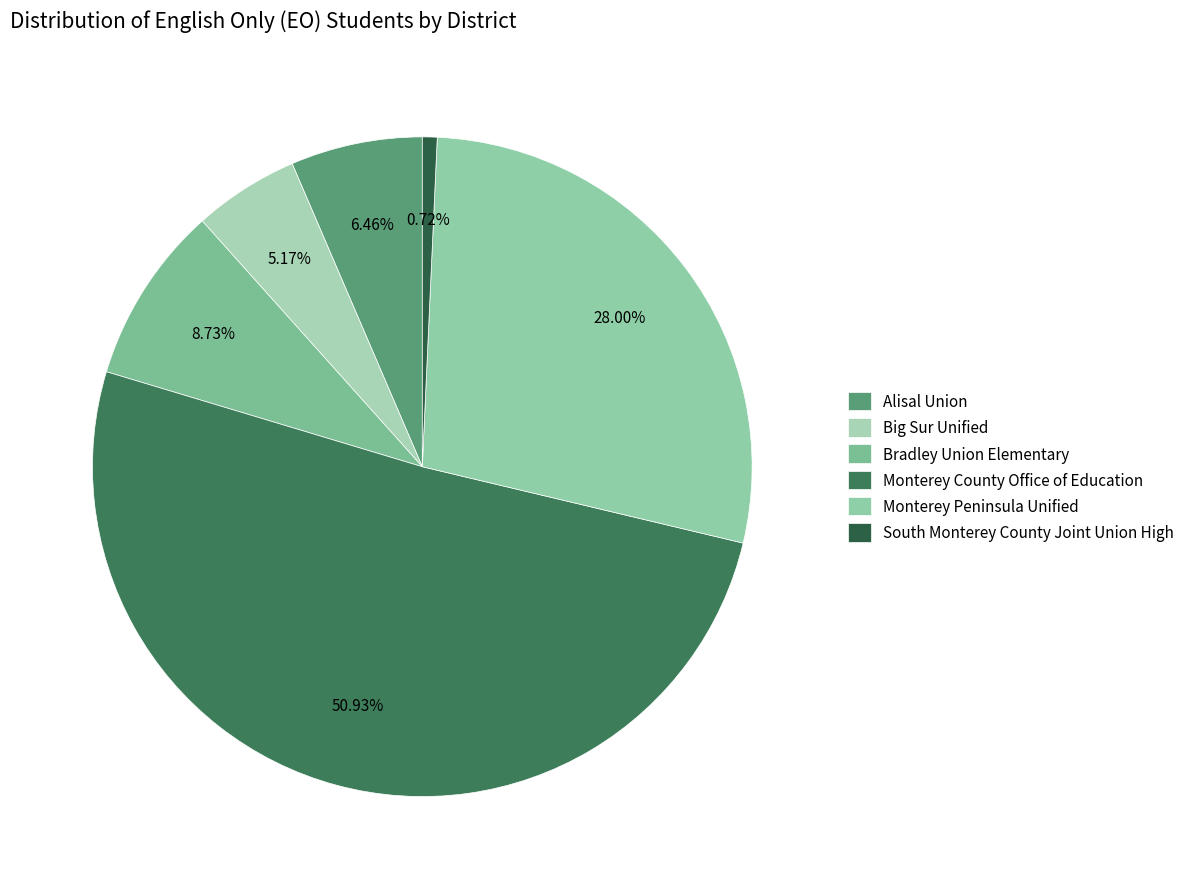

What percentage is the Alisal Union slice, to the nearest percent?

6%